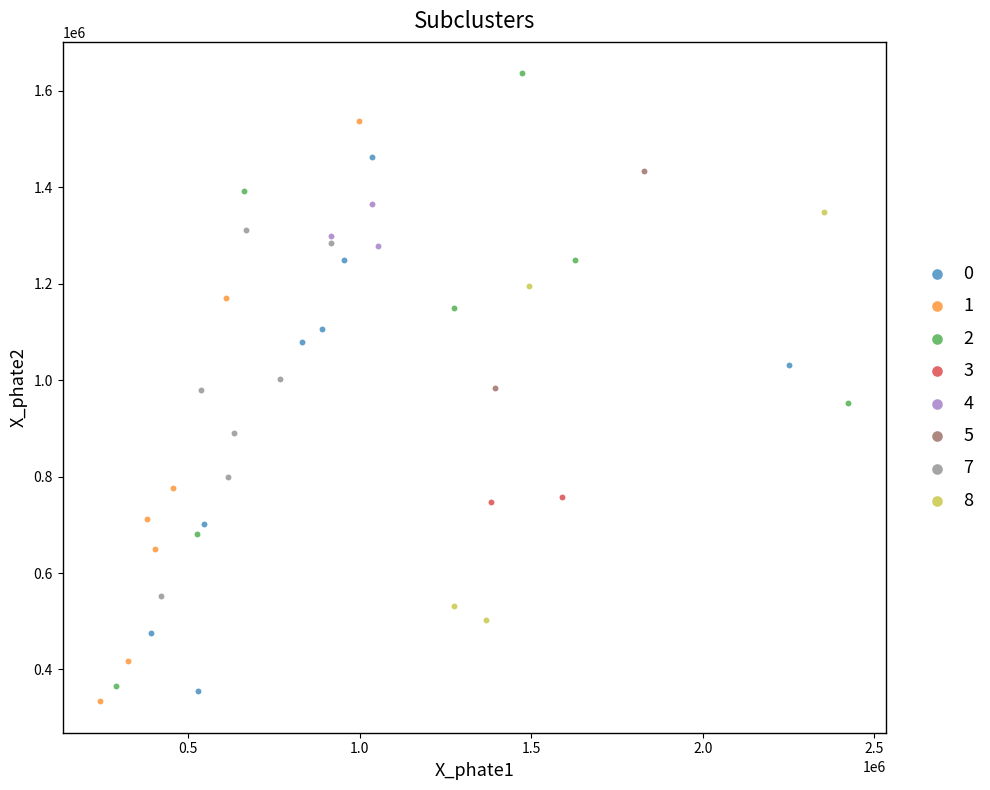

What are all the series names shown in the legend?

0, 1, 2, 3, 4, 5, 7, 8